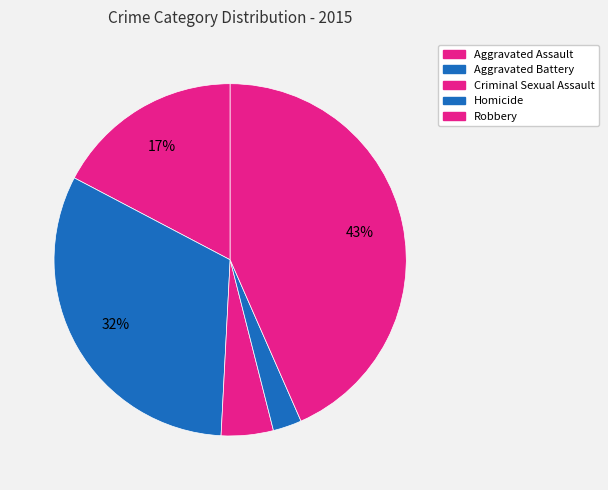

Count the number of slices in the pie.

5